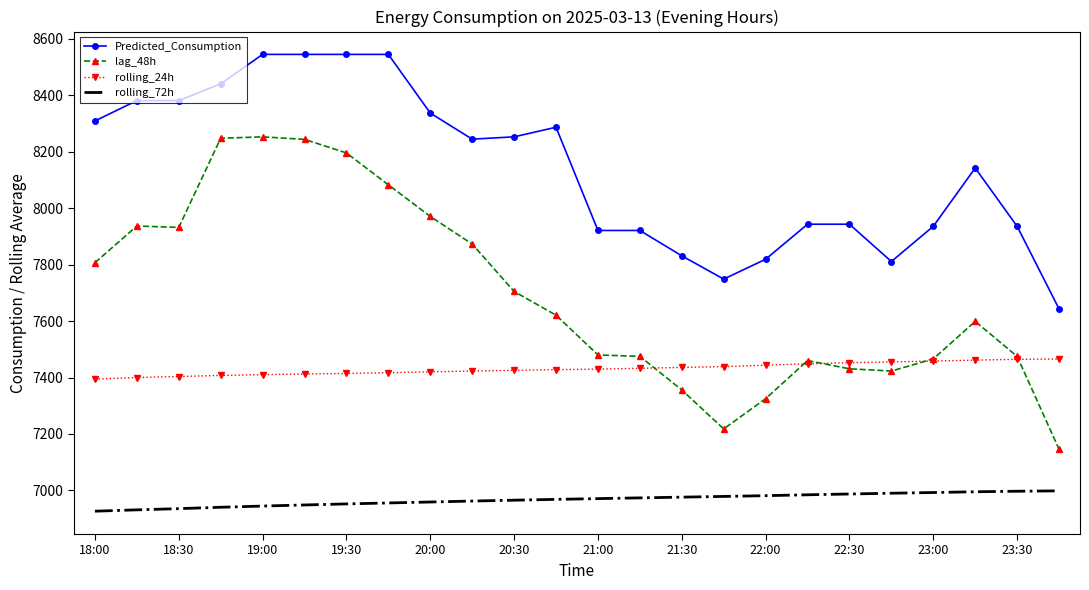

What is the lowest value of the Predicted_Consumption series?

7643.3